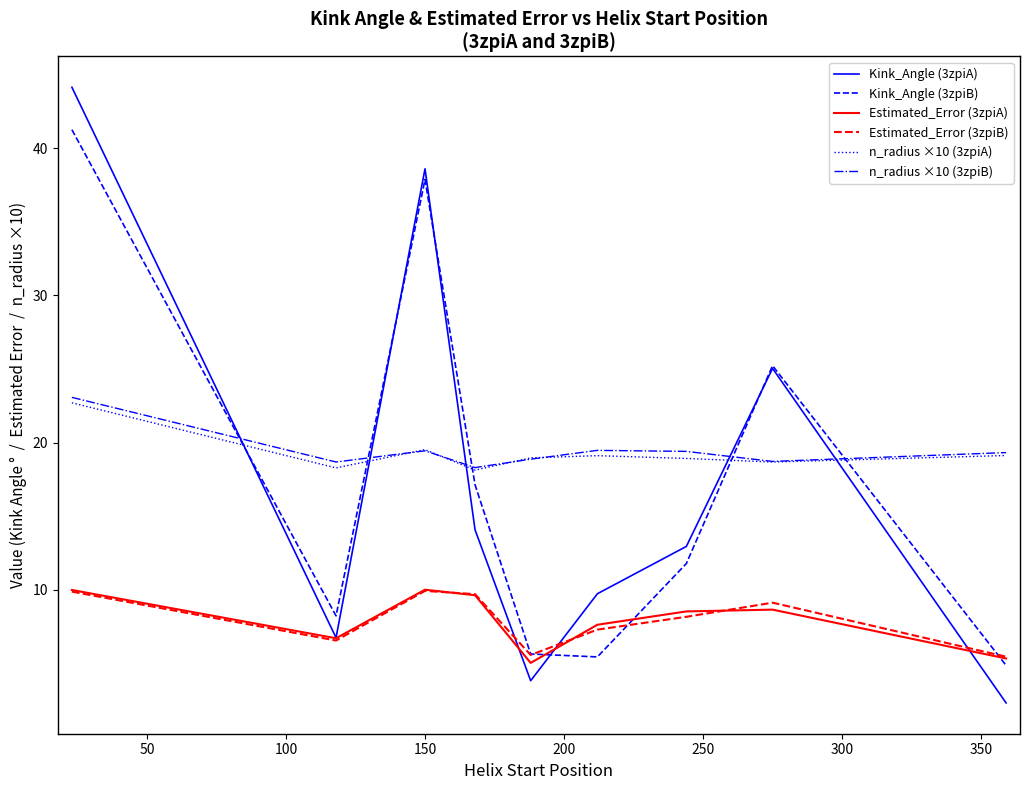

What is the maximum value shown in the chart?

44.1